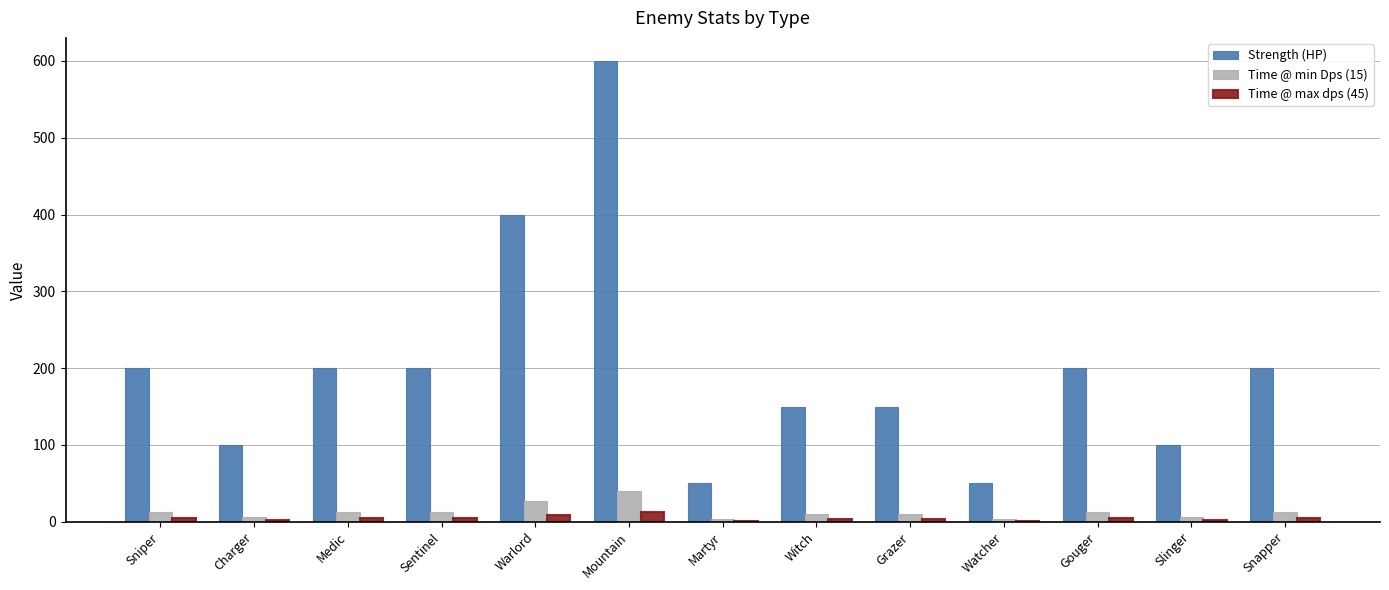

Are the bars horizontal?

No